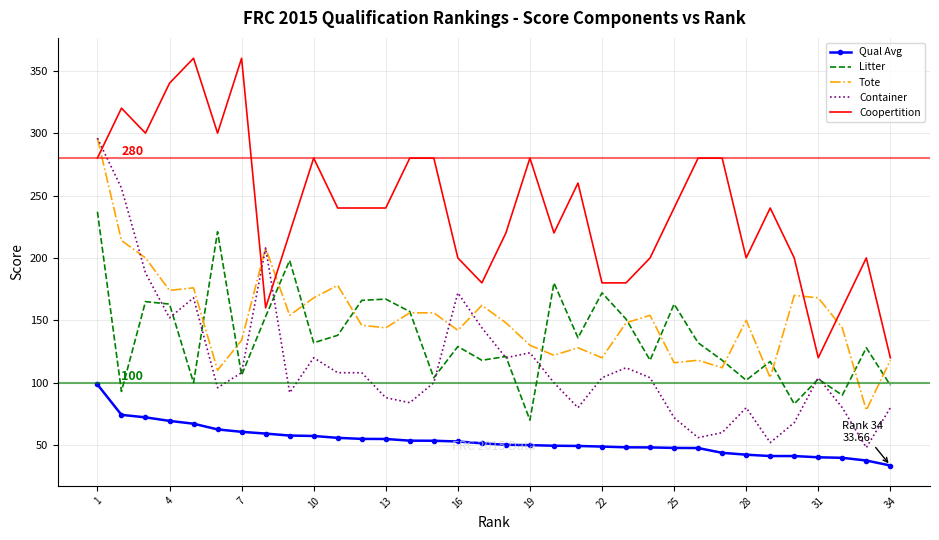

What is the smallest value displayed?

33.7